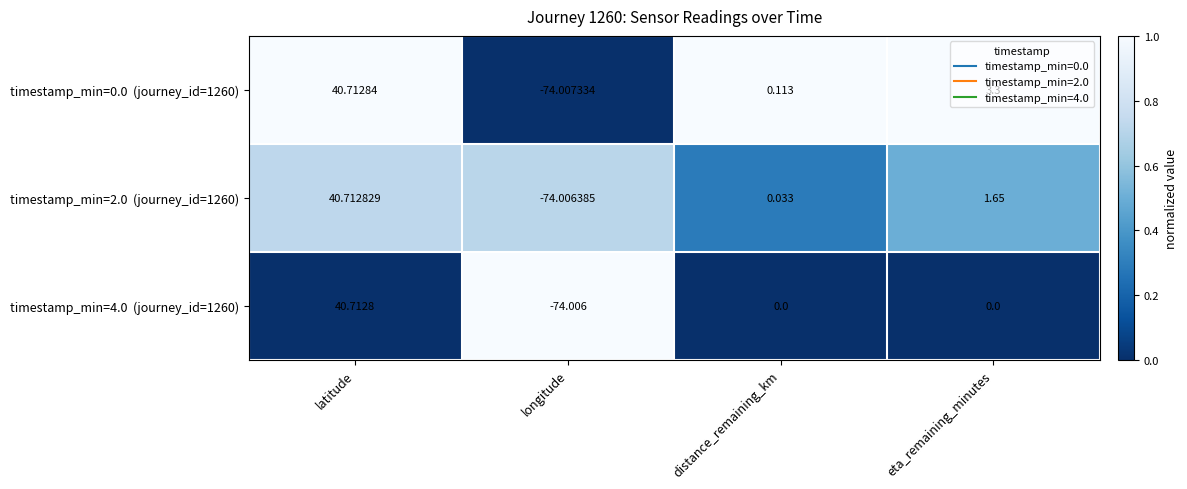

Which category has the lowest value across all series?

longitude